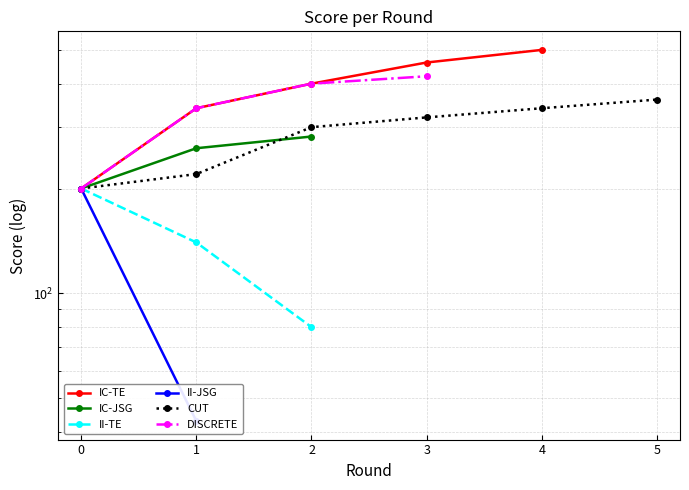

Is it true that II-TE equals 111.1 at 2?

False